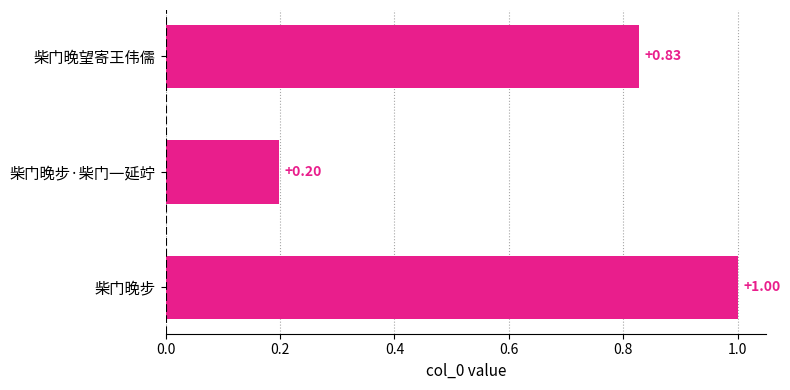

What is the label of the 3rd bar from the bottom?

柴门晚望寄王伟儒